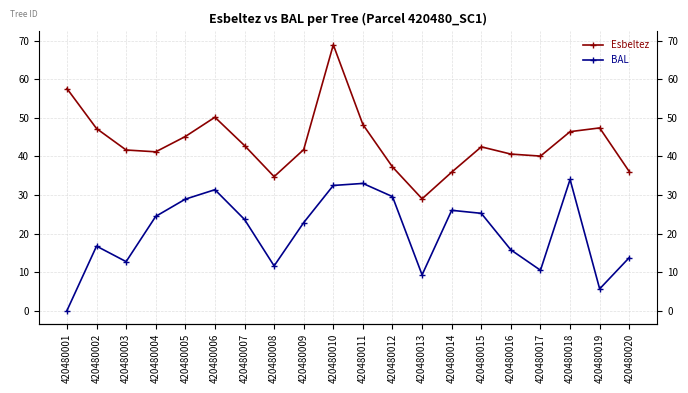

What is the difference between the highest and lowest values at 420480010?

36.5